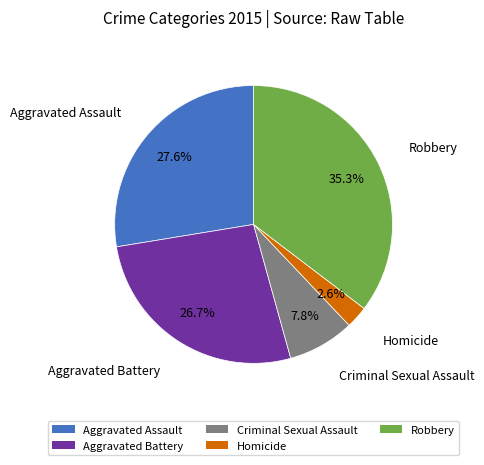

To the nearest percent, what portion does Aggravated Battery represent?

27%